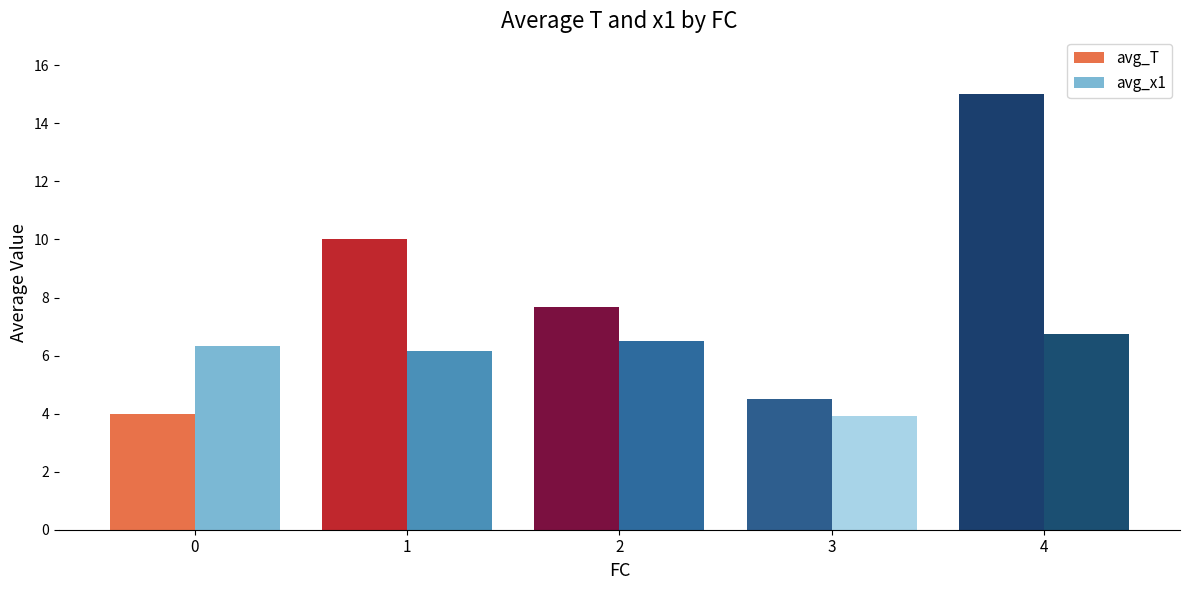

What is the value of the avg_T bar at the 3rd from the left?

7.7